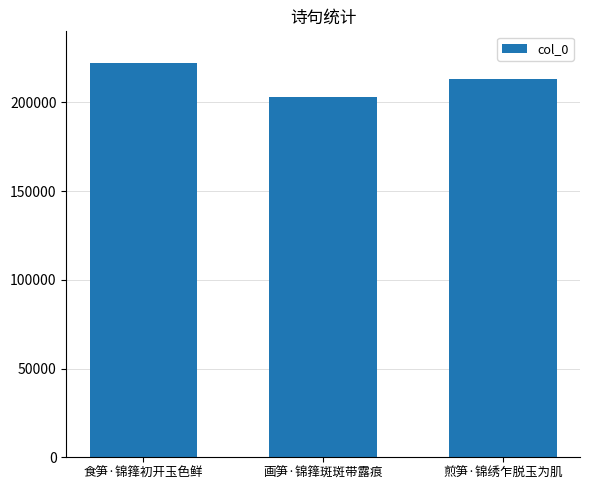

Reading right to left, transcribe all the data shown in this chart.

212877	202896	222021